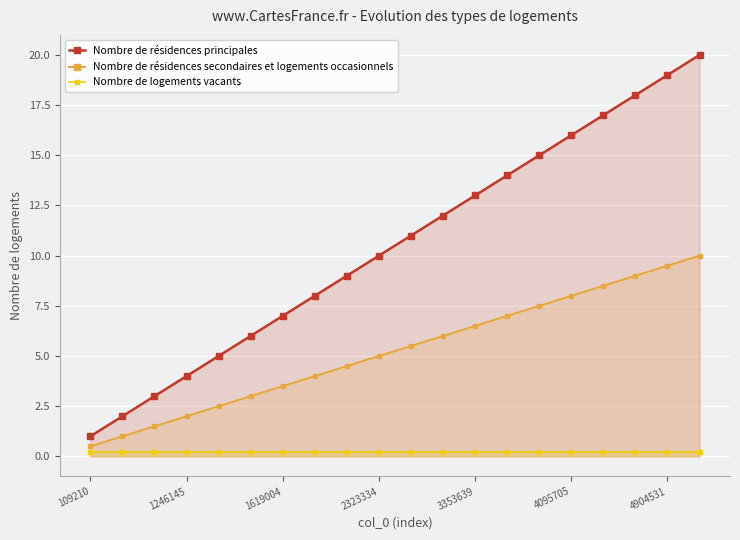

What is the maximum value for Nombre de résidences secondaires et logements occasionnels?

10.0